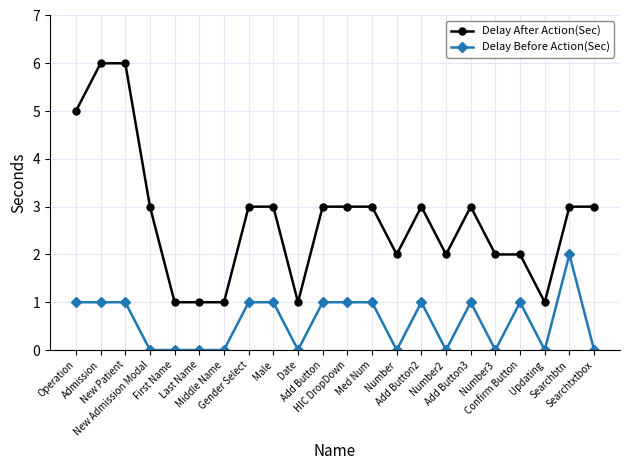

Which series has the largest range (max minus min)?

Delay After Action(Sec)